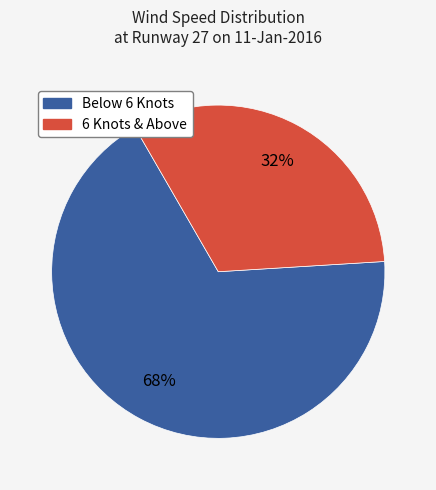

Is there a majority slice in this chart?

Yes